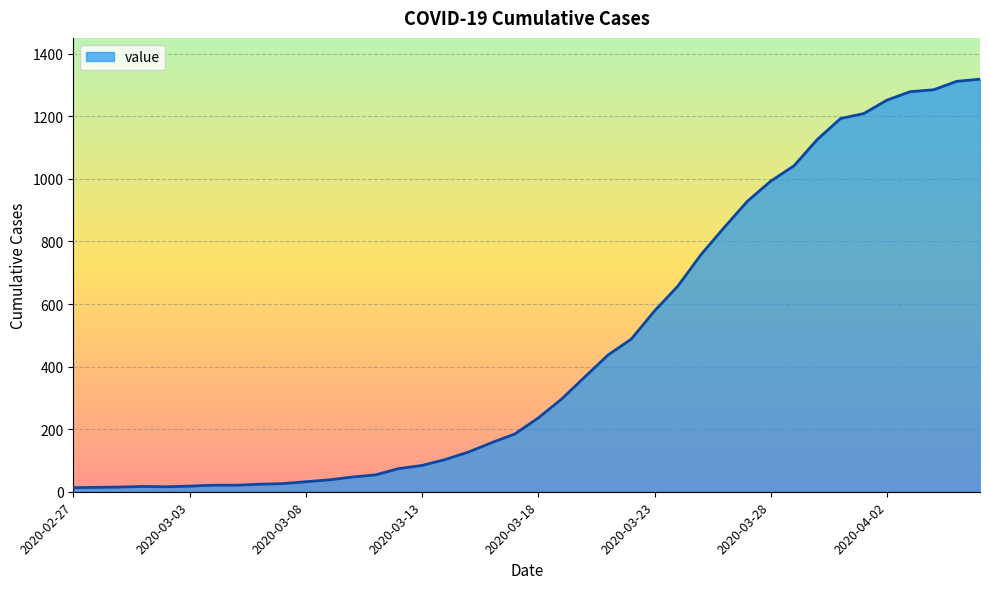

What is the difference between the maximum and minimum values?

1306